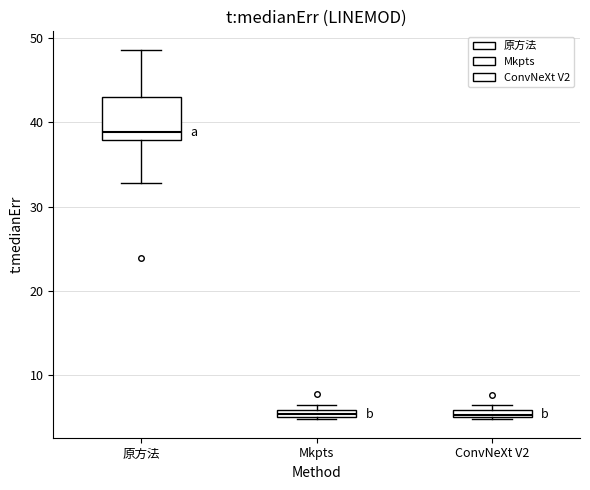

Where does the median line of the box for 原方法 sit on the y-axis? The values are not printed on the chart, so give them approximately, as read against the axis.

39